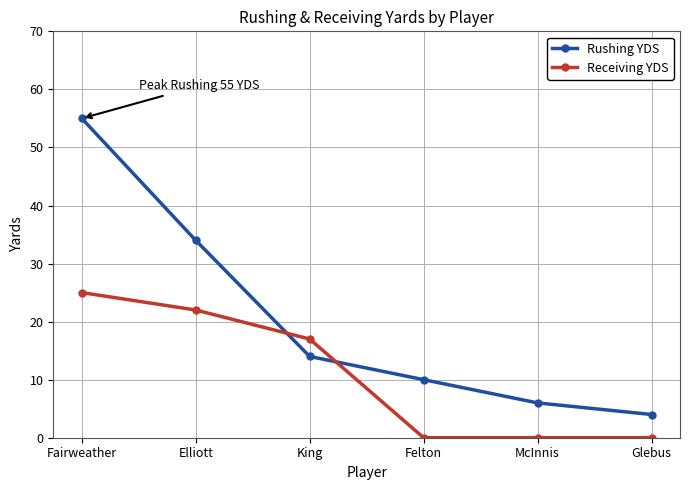

The value of Receiving YDS at Fairweather is 8. True or false?

False